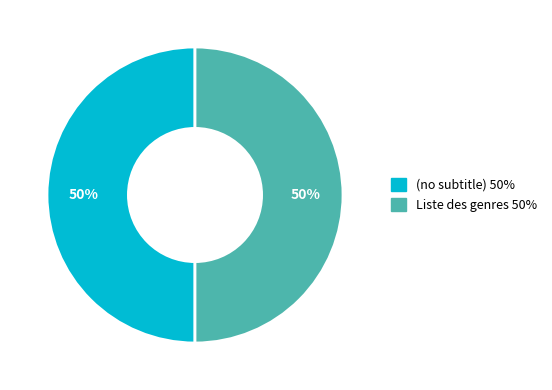

To the nearest percent, what is the average slice percentage?

50%